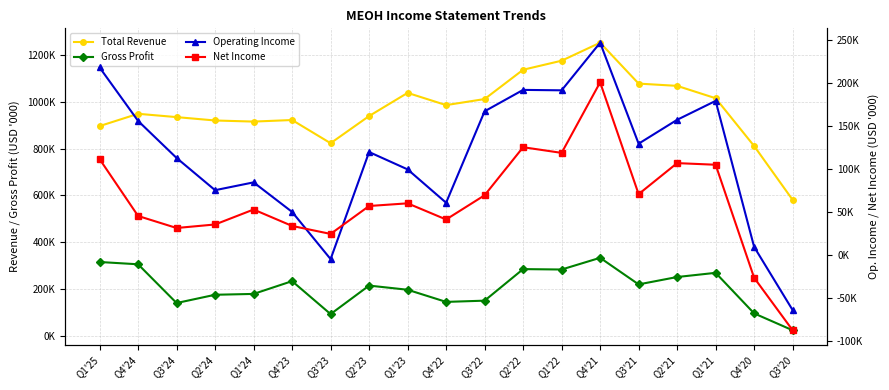

Which label corresponds to the largest value in the chart?

Q4'21